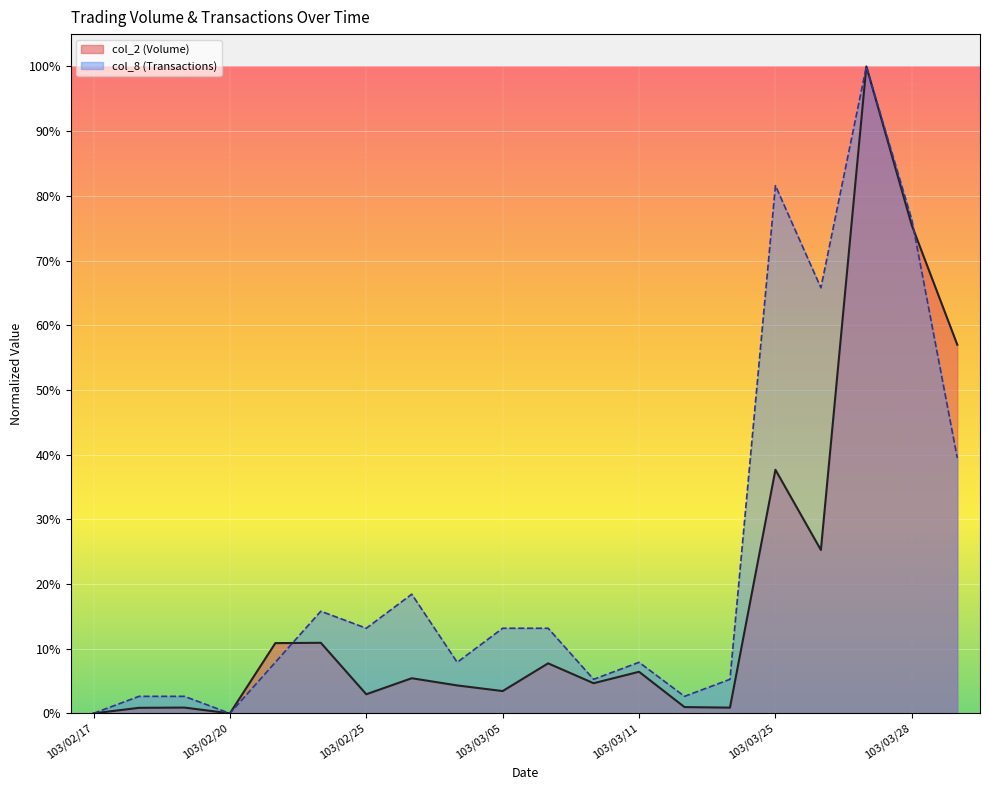

Which category has the highest value in the col_2 series?

103/03/27